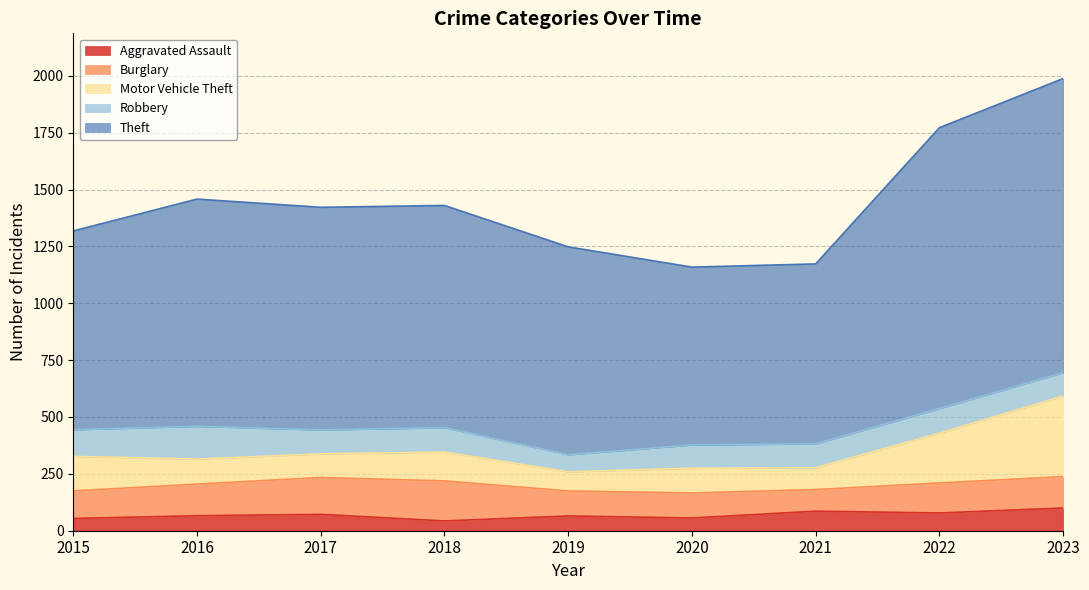

What is the average value of the Burglary series?

131